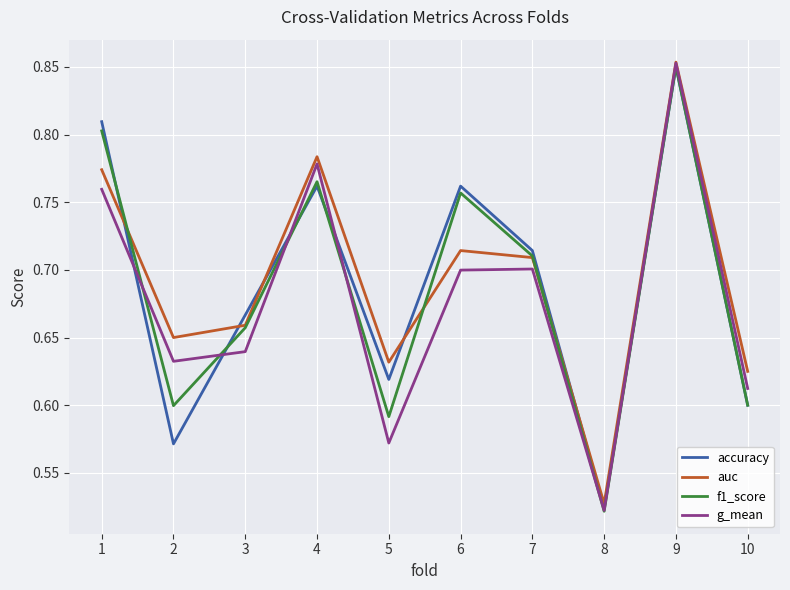

Which series has the widest spread of values?

g_mean